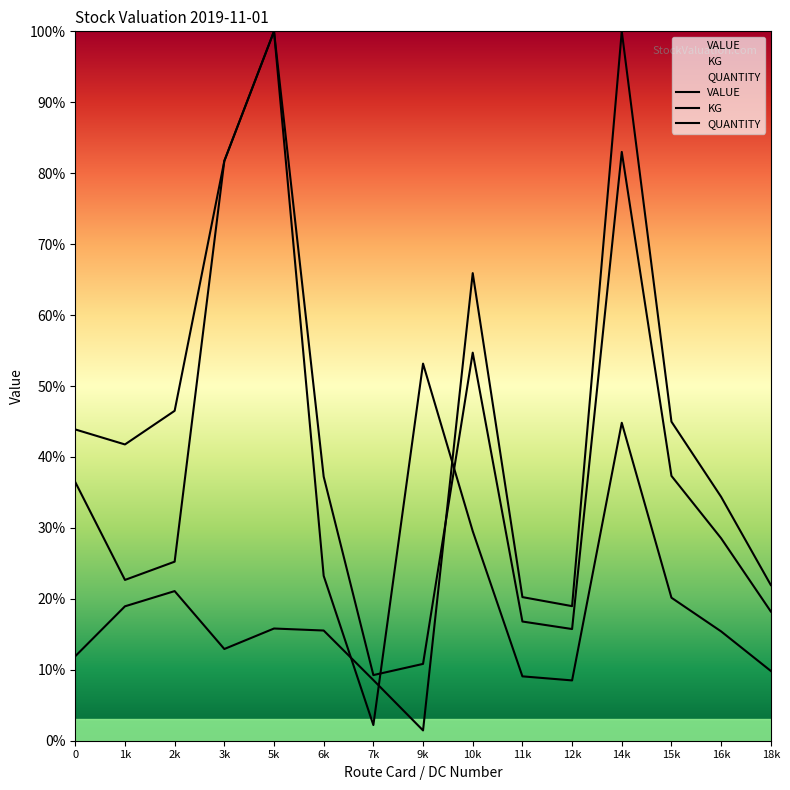

What is the difference between the second highest and minimum values in the QUANTITY series?

0.8